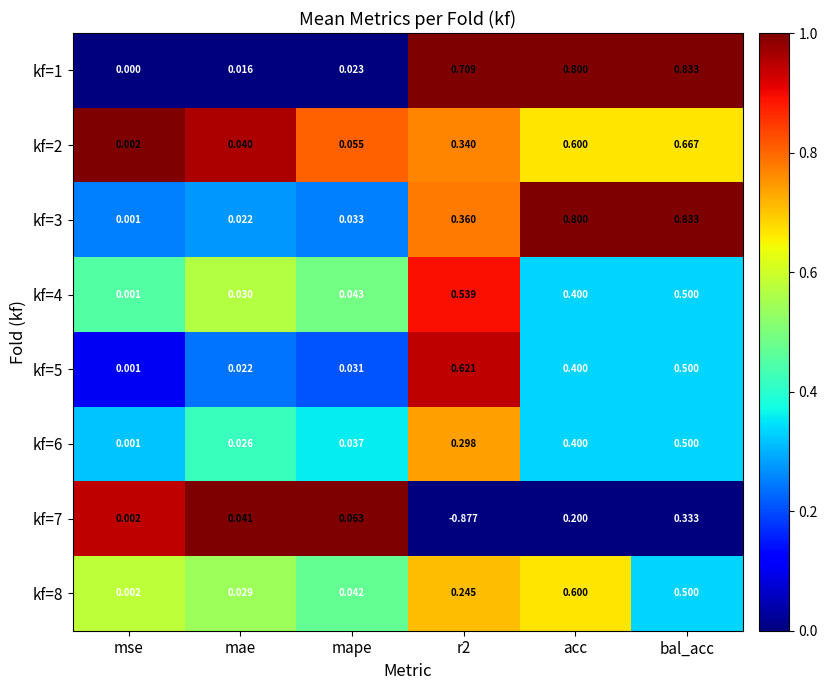

At how many categories does at least one series exceed 0?

6